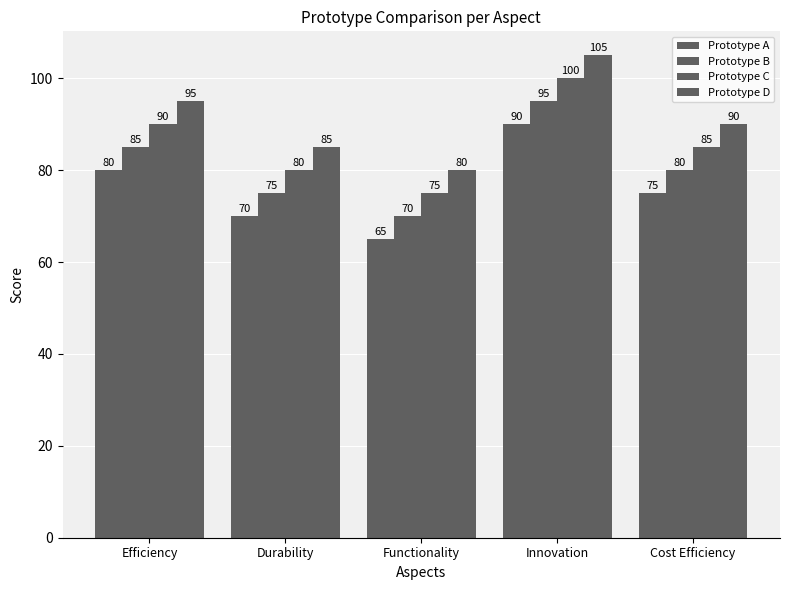

Reading left to right, what are all the values shown in this chart?

Prototype A: 80	70	65	90	75
Prototype B: 85	75	70	95	80
Prototype C: 90	80	75	100	85
Prototype D: 95	85	80	105	90